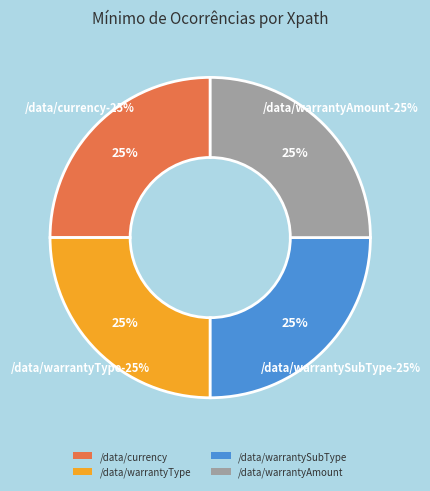

Which has a higher value, /data/currency or /data/warrantySubType?

/data/currency